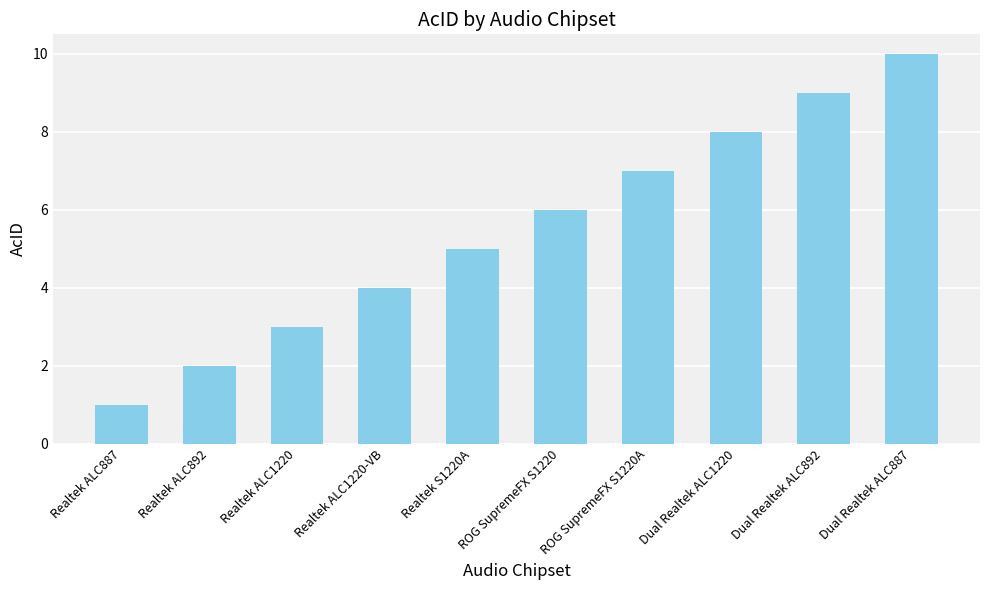

True or false: the data shows 6 at ROG SupremeFX S1220.

True